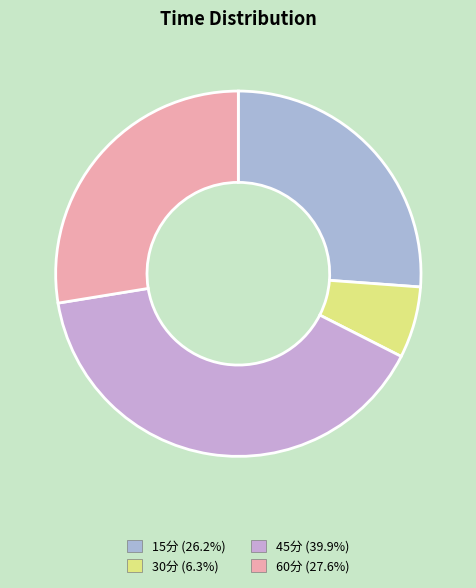

Which category has the biggest portion of the pie?

45分